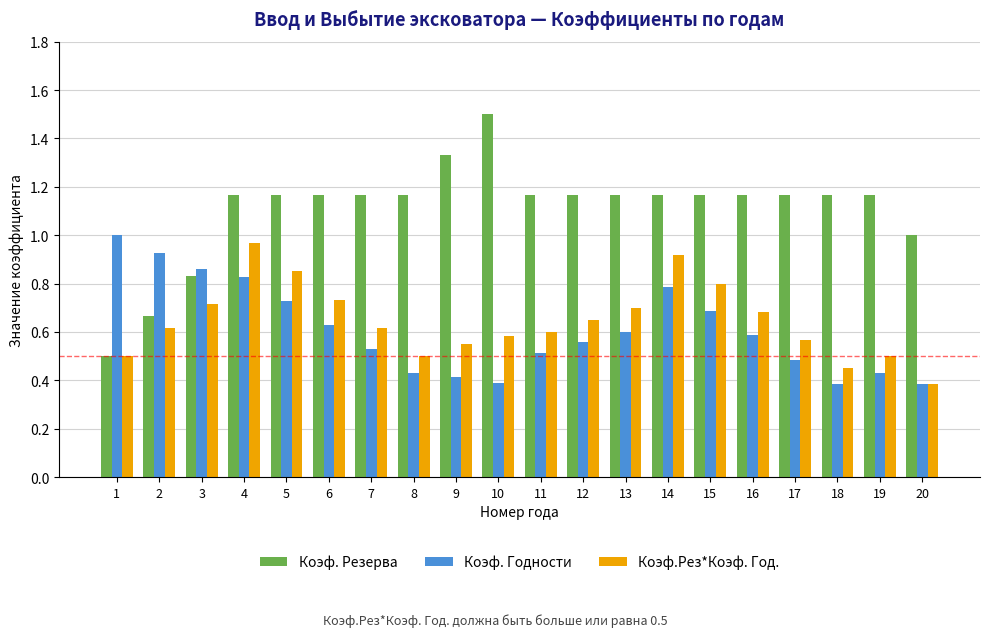

Rank the series by their maximum value, from lowest to highest.

Коэф.Рез*Коэф. Год., Коэф. Годности, Коэф. Резерва